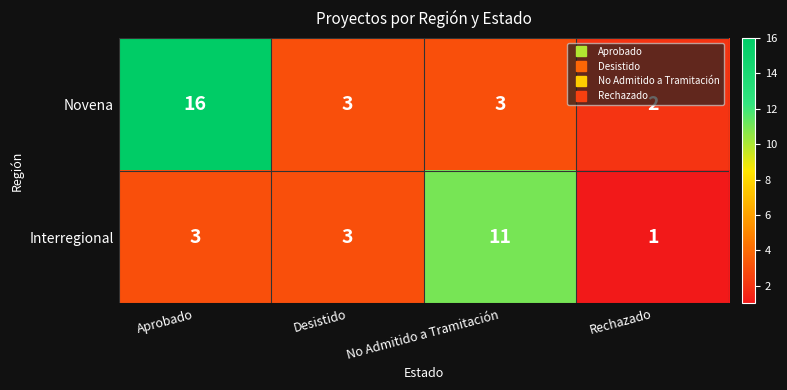

The Interregional series shows 2 at Rechazado. True or false?

False